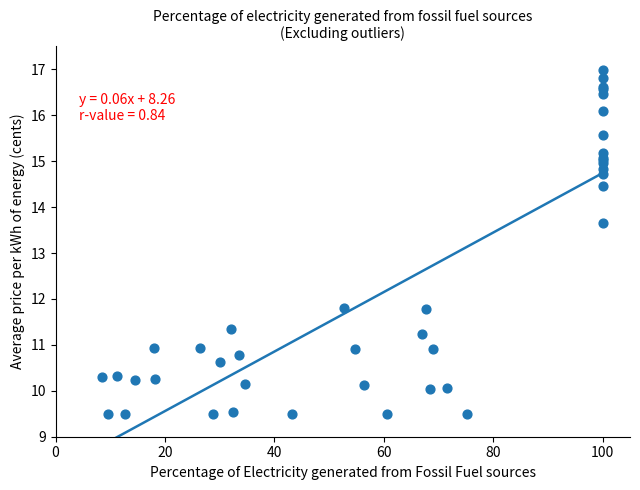

What Y value in the scatter plot is closest to 13?

13.6